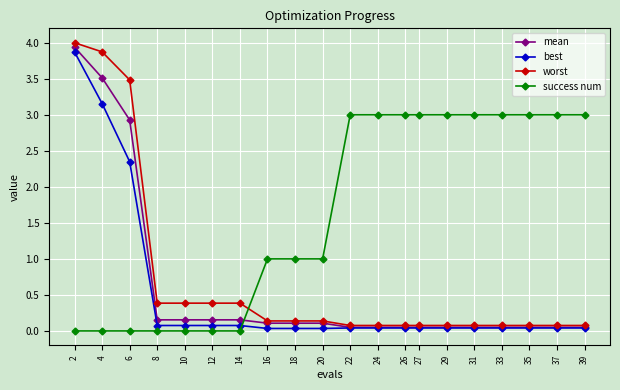

What is the maximum value shown in the chart?

4.0